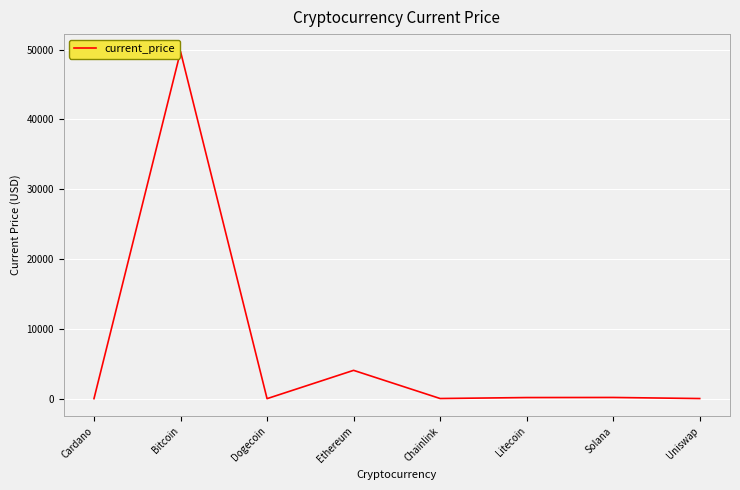

Does the chart display data point markers on the line(s)?

No